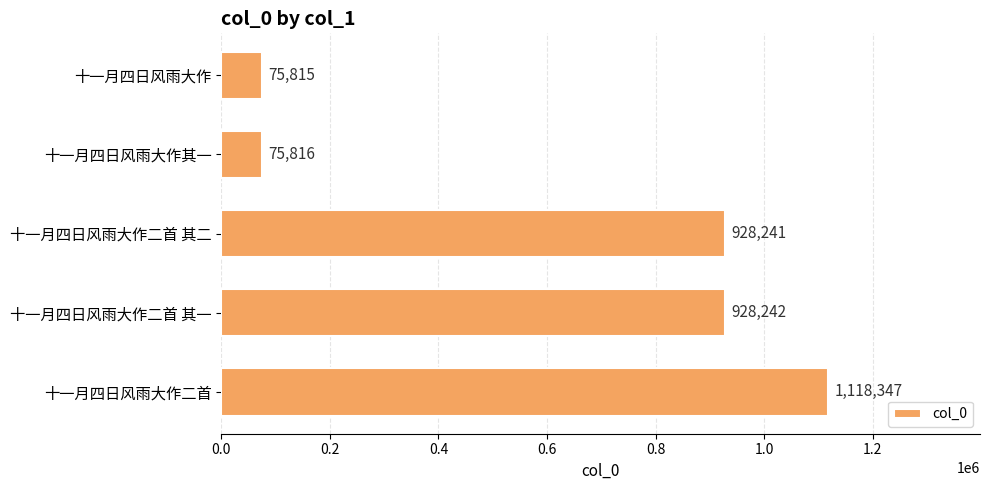

Is it true that the value at 十一月四日风雨大作 is 75815?

True